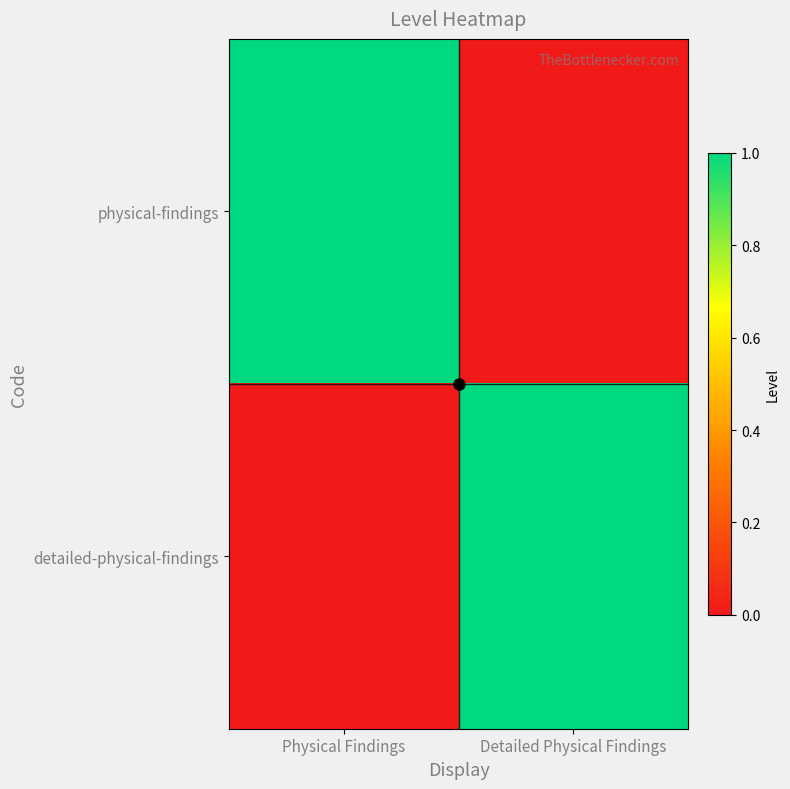

Which series has the largest range (max minus min)?

physical-findings